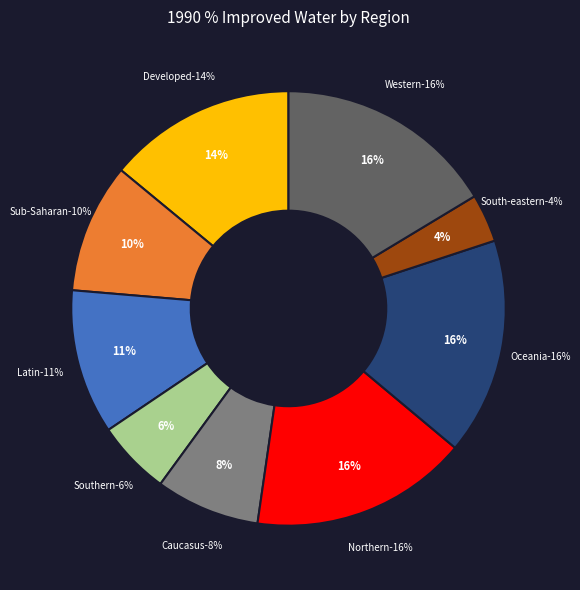

Between Western Asia and South-eastern Asia, which is larger?

Western Asia